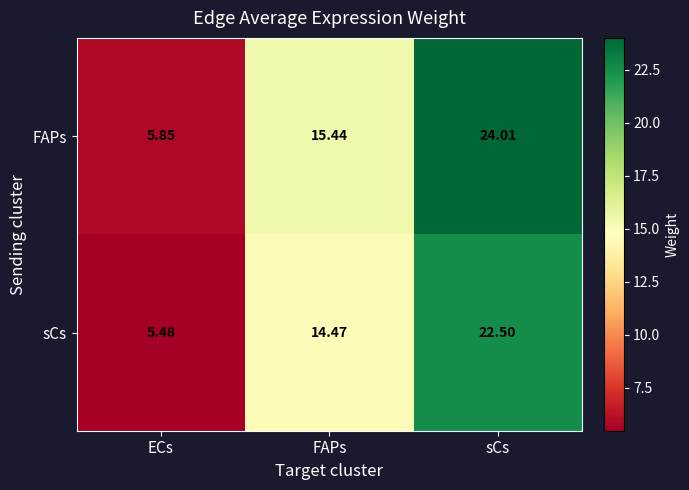

At which label does FAPs first exceed 15?

FAPs